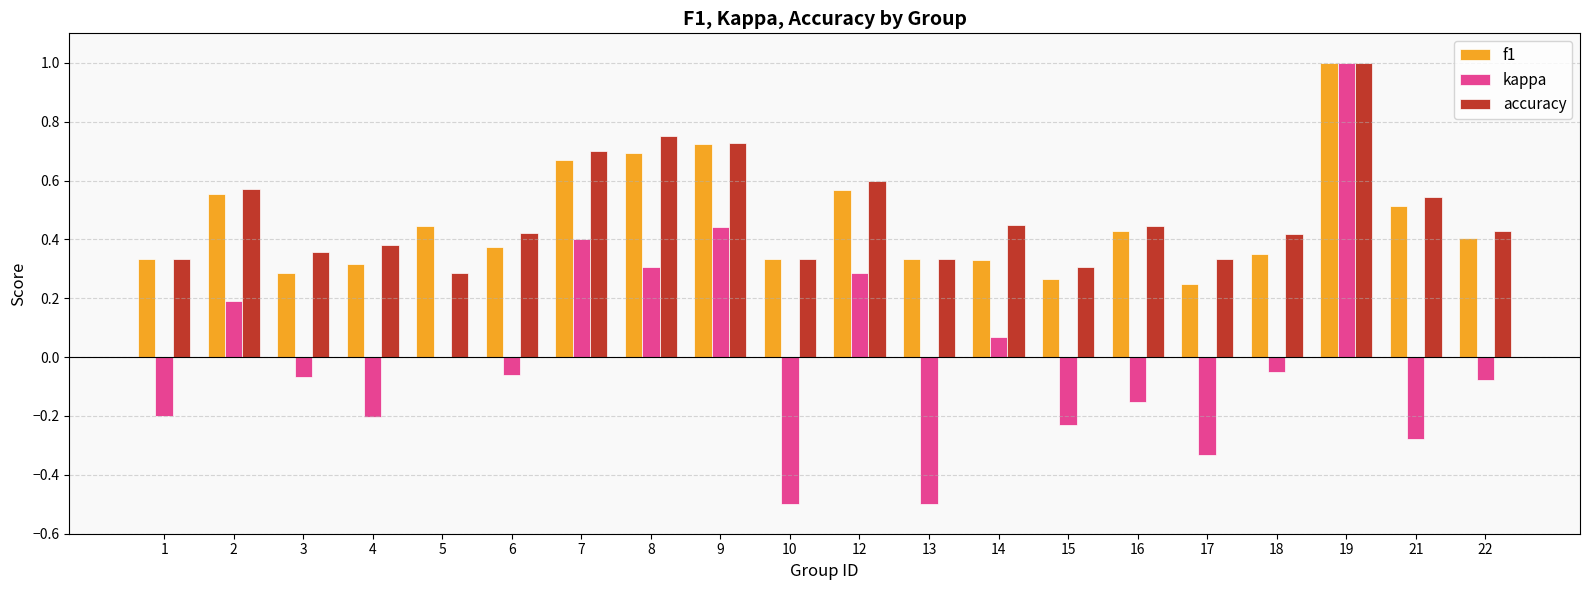

What is the highest value of the accuracy series?

1.0